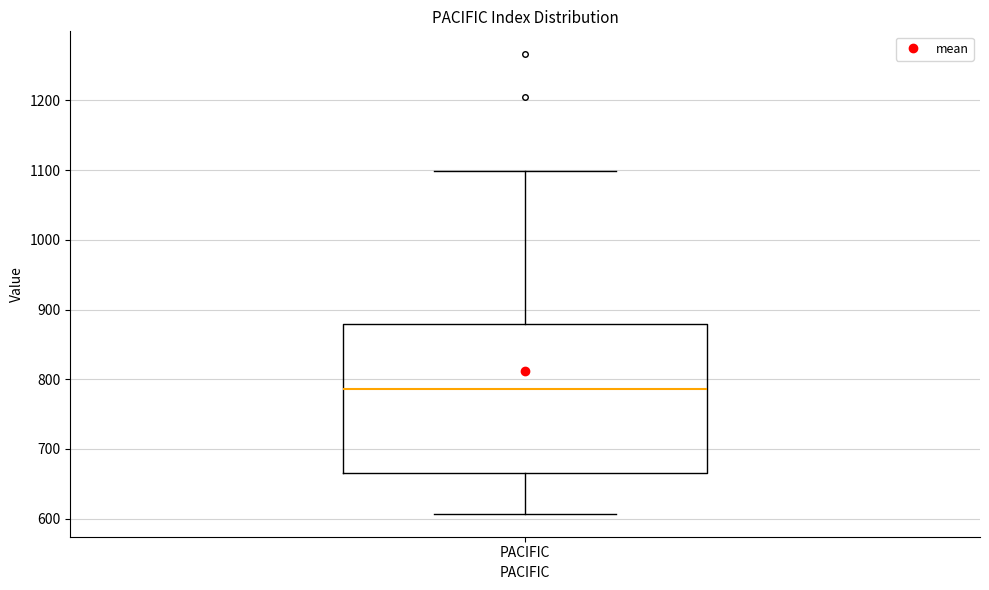

Transcribe this box plot: give where the median line is, the range the box spans, and where the two whiskers end, as read against the y-axis. The values are not printed on the chart, so give them approximately, as read against the axis.

median 790, box 670 to 880, whiskers 610 to 1100